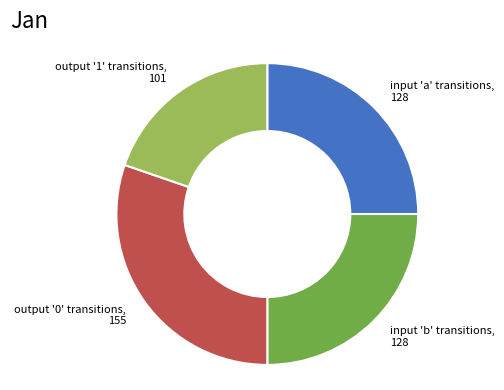

Is there any slice that represents more than half of the pie?

No